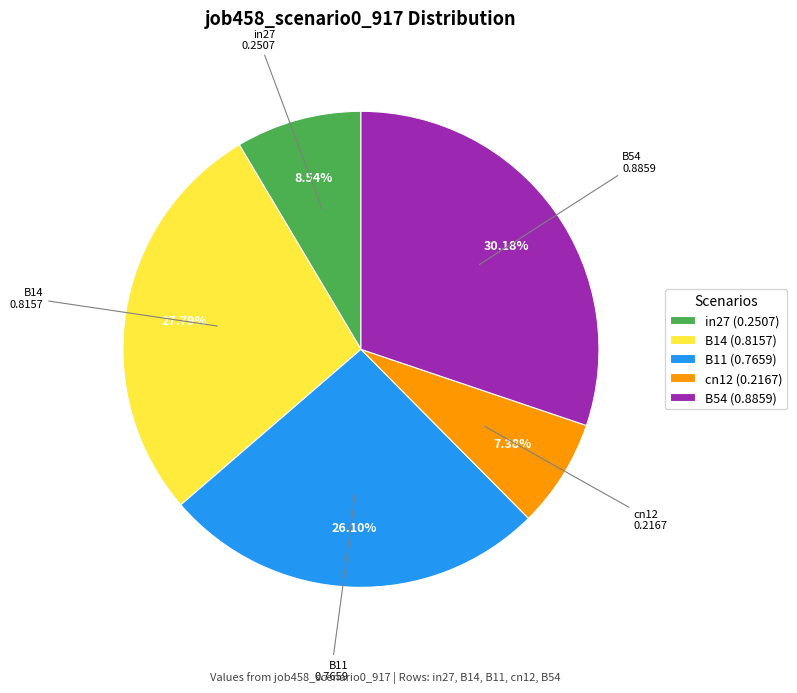

How many slices are in this pie chart?

5